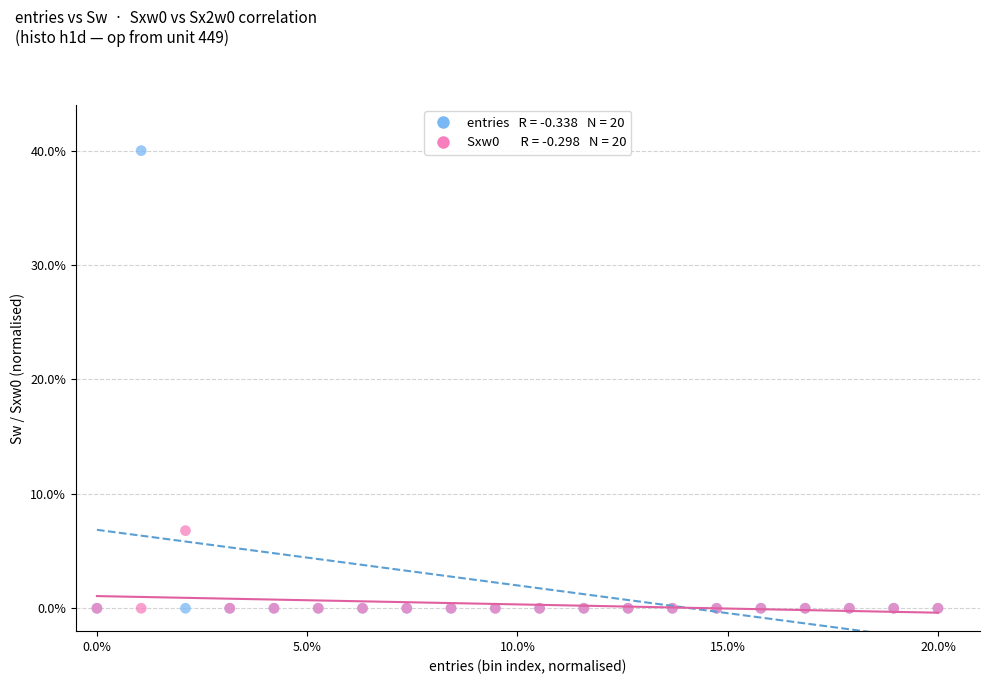

Across all series, what Y value is closest to 20?

6.8